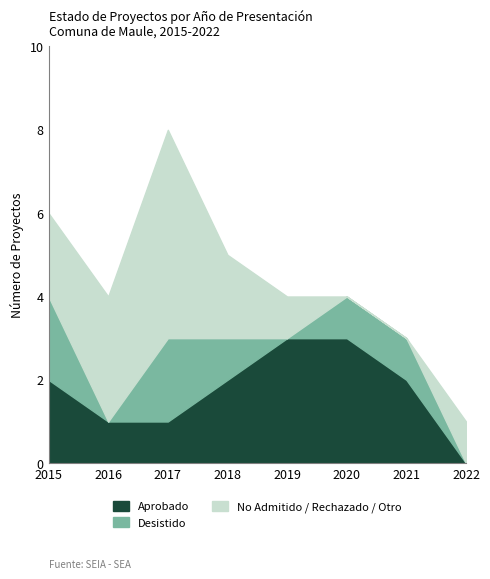

True or false: Aprobado has more than 1 interior local peaks.

False